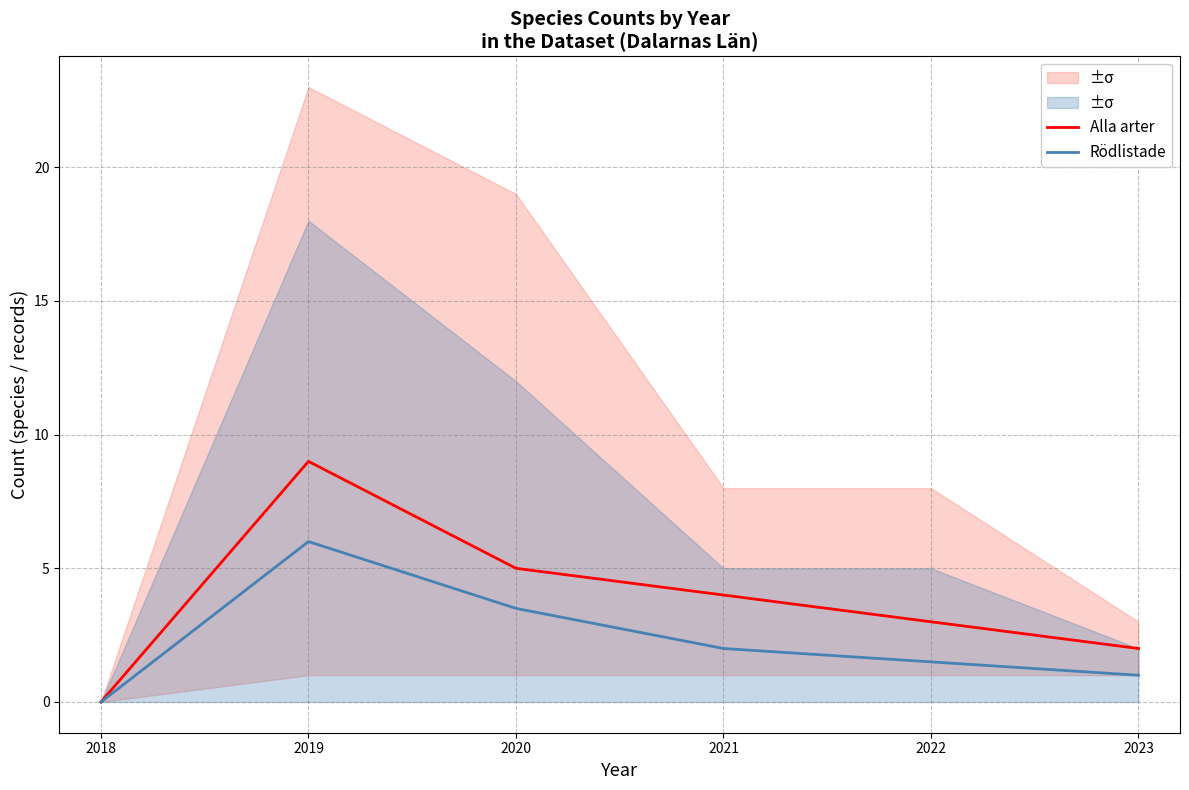

What is the sum of the Alla arter values at 2021 and 2023?

6.0